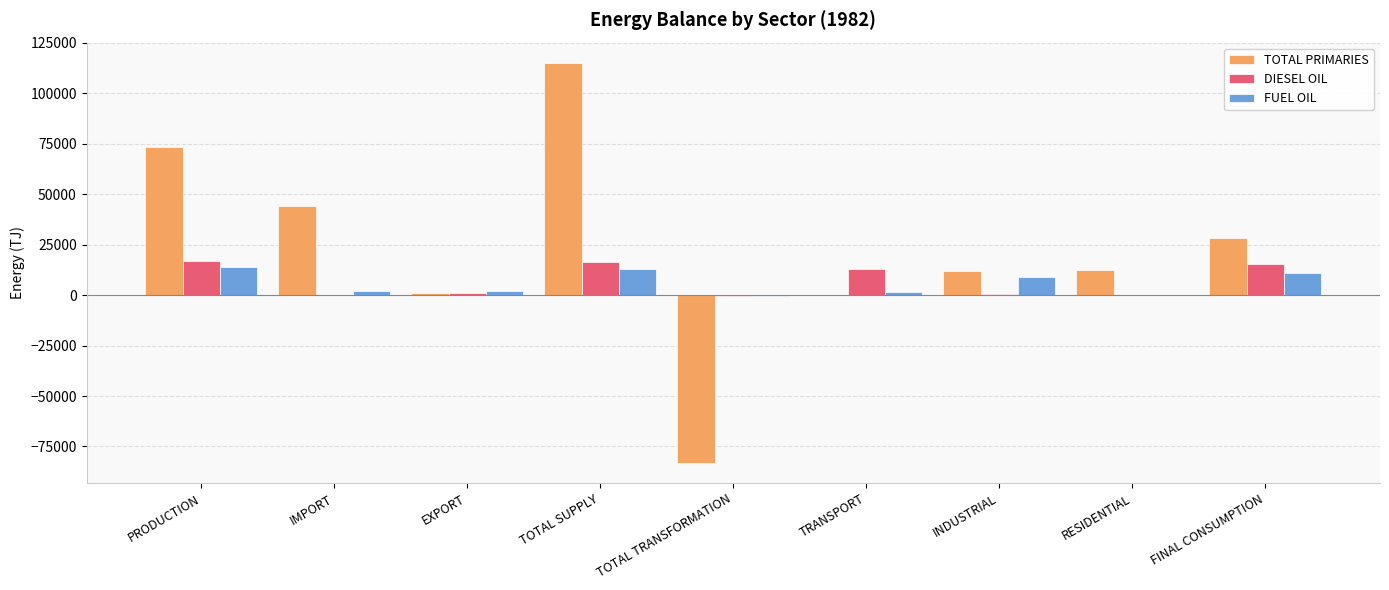

At which label does DIESEL OIL first exceed 1276?

PRODUCTION